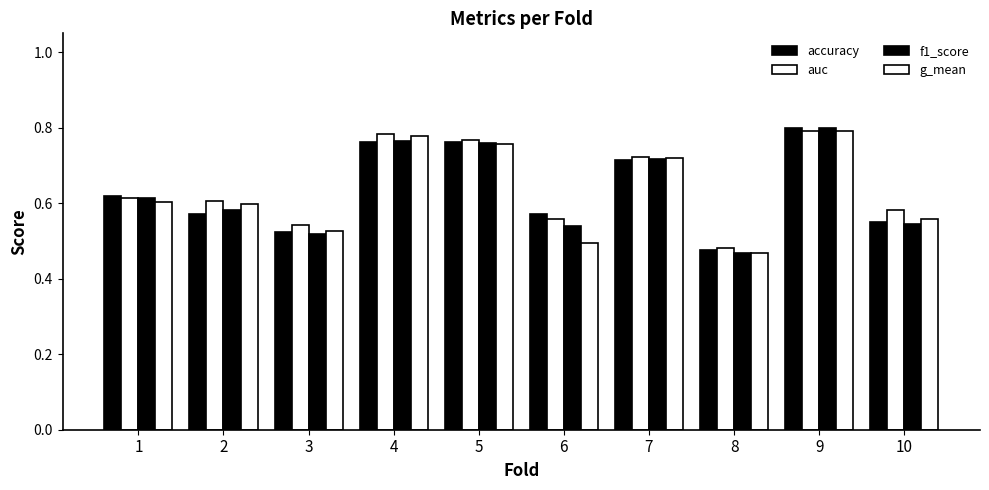

How many groups of bars are there?

10